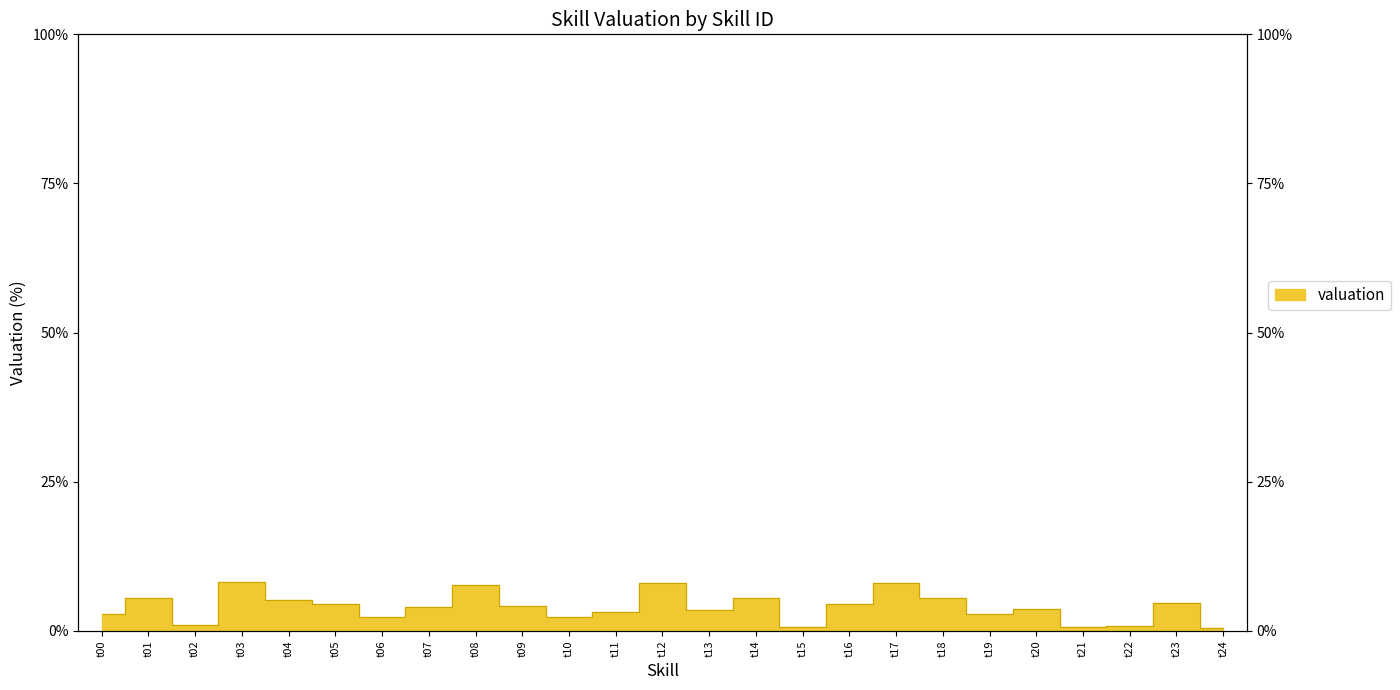

List the labels in order of value, largest first.

t03, t17, t12, t08, t14, t18, t01, t04, t23, t05, t16, t09, t07, t20, t13, t11, t19, t00, t10, t06, t02, t22, t21, t15, t24